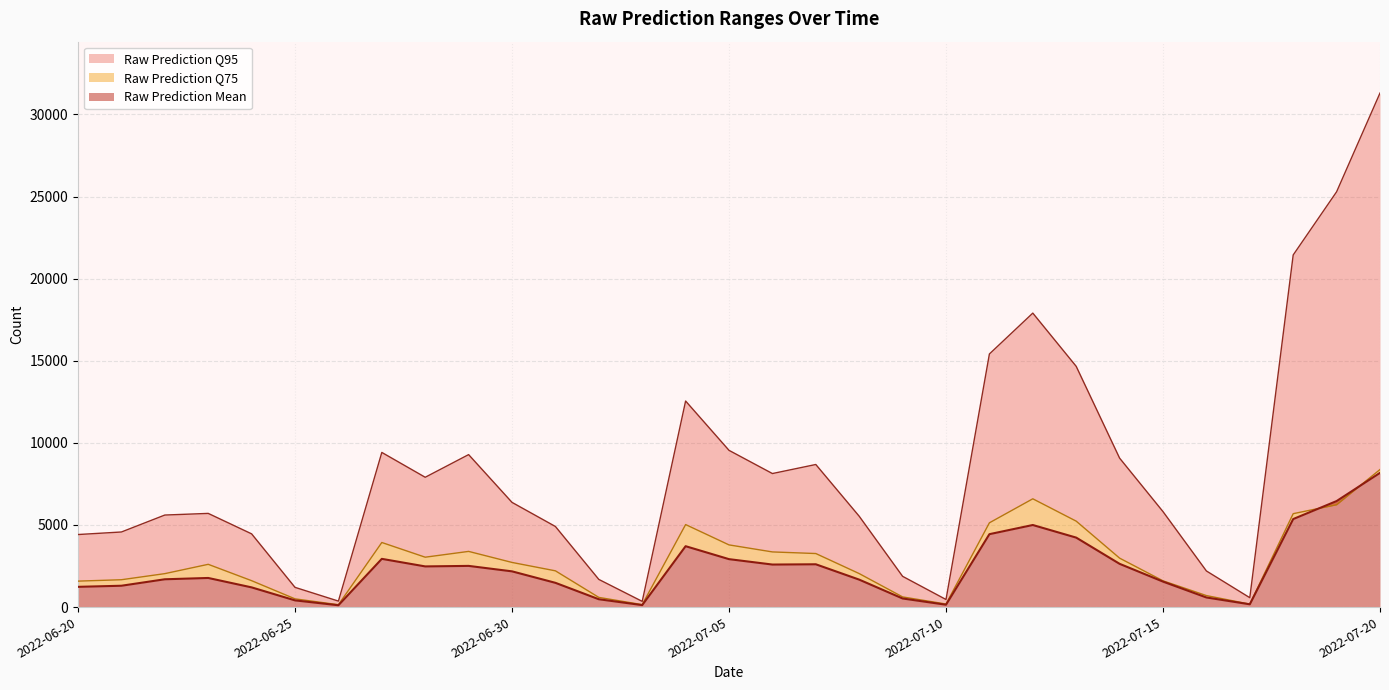

True or false: Raw Prediction Q95 and Raw Prediction Q75 cross at least once.

False